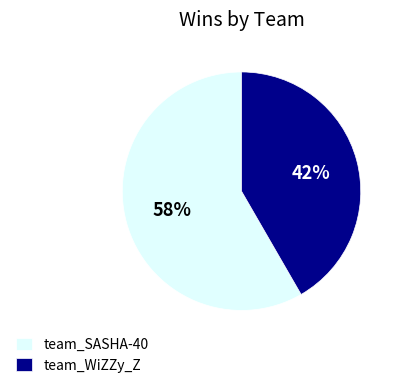

How many slices are in this pie chart?

2